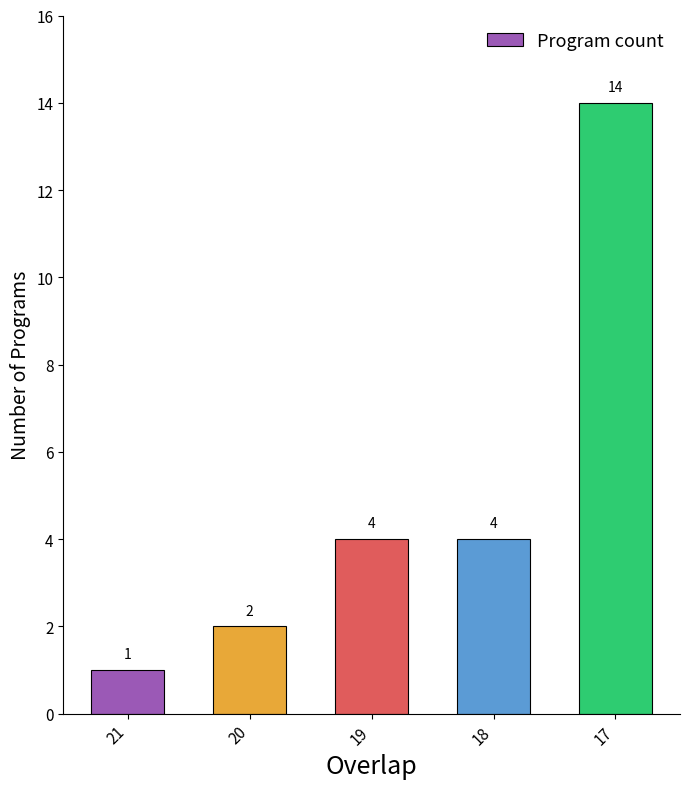

What value does the data have at 18?

4